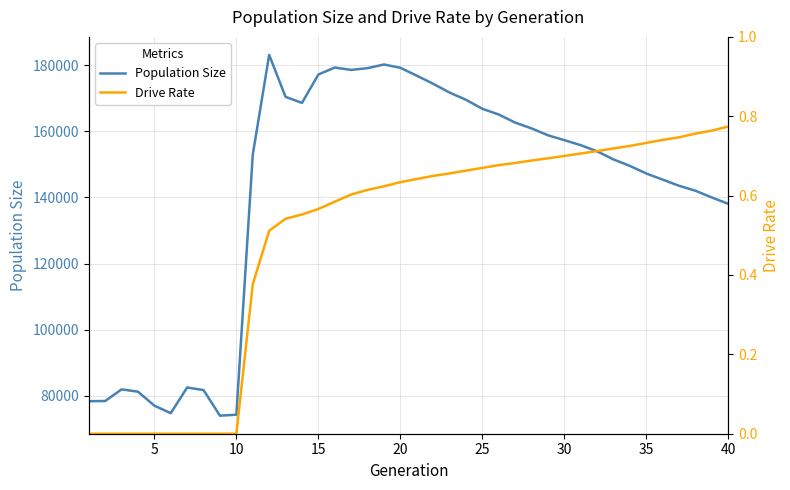

How many lines are shown in the chart?

2